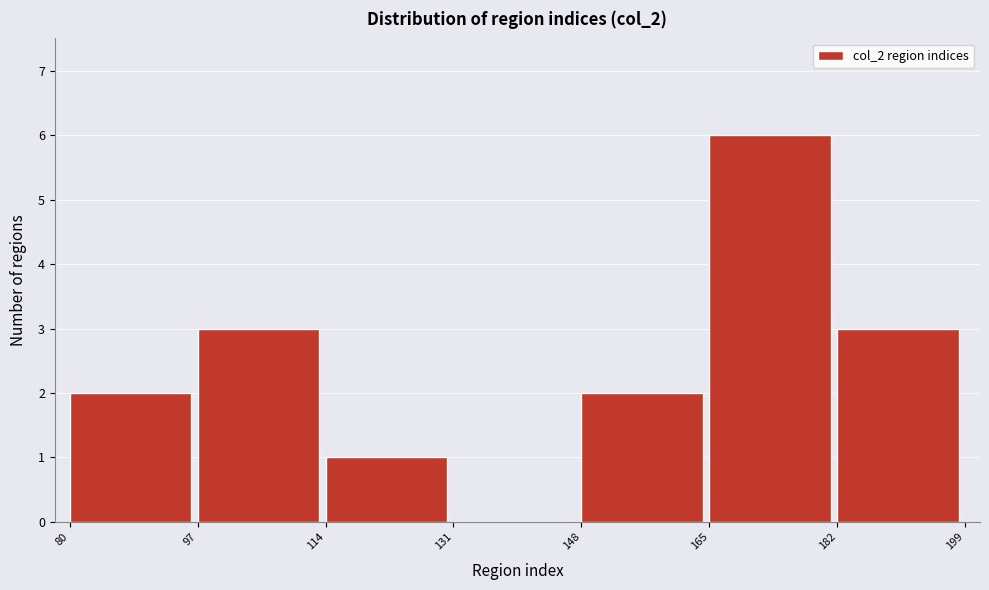

How tall is the bar that spans 80 to 97 on the x-axis? The values are not printed on the chart, so give them approximately, as read against the axis.

2